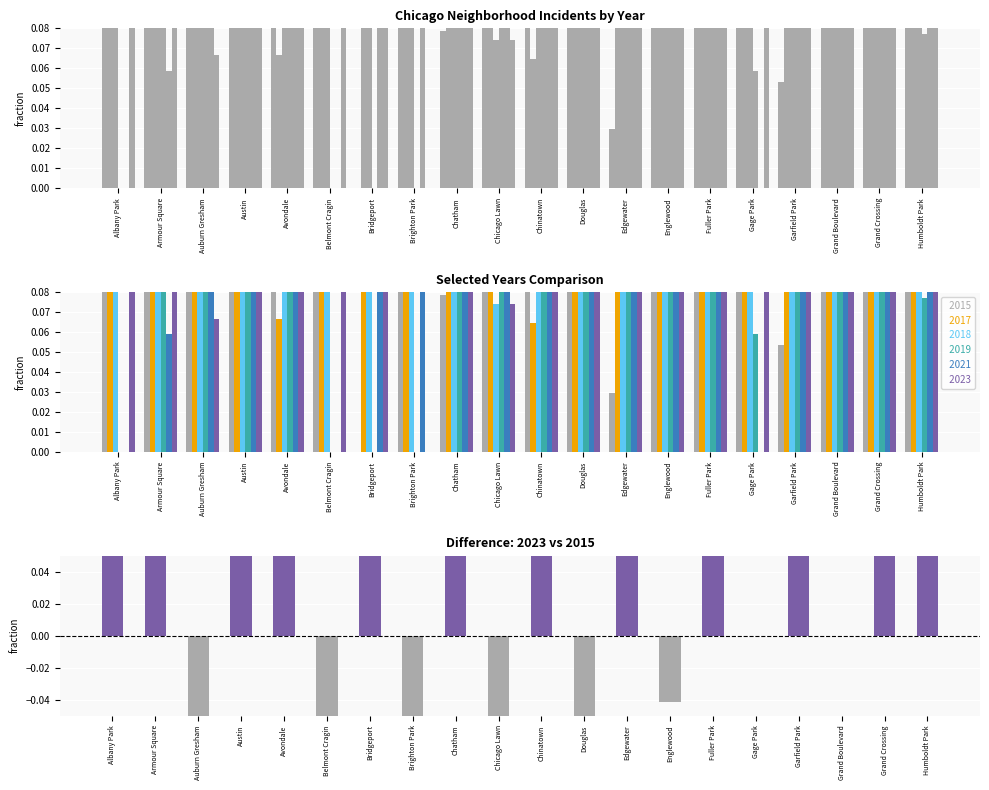

Between Austin and Avondale, which is larger?

Avondale